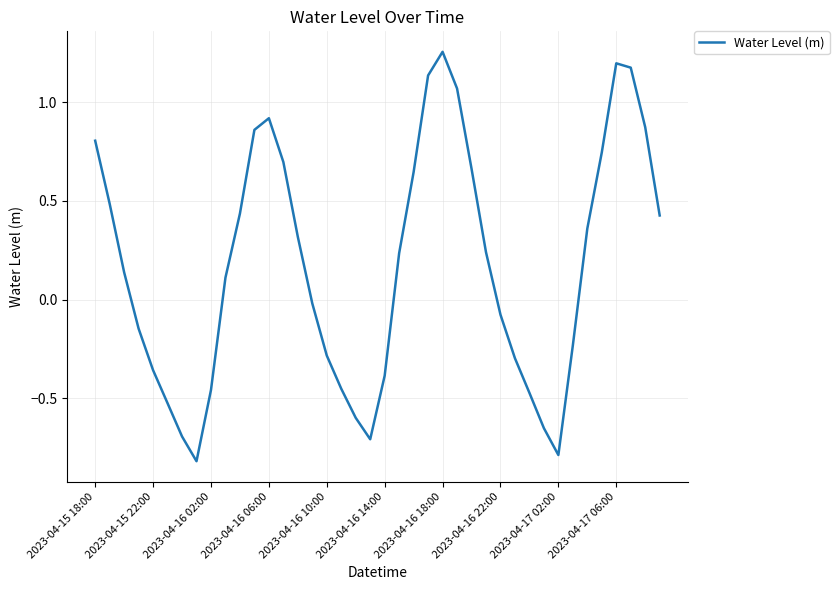

What is the minimum value shown in the chart?

-0.8